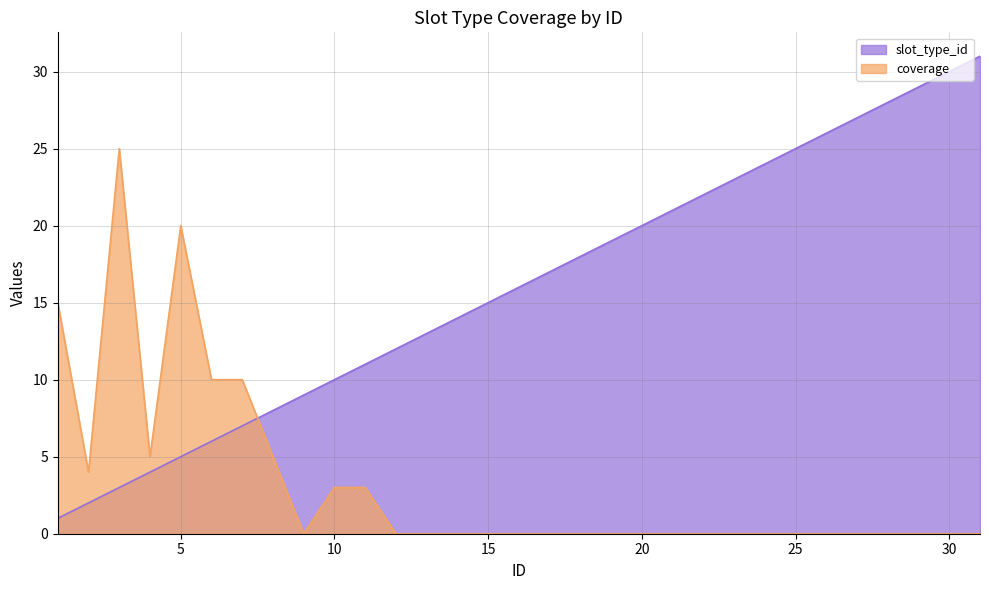

What is the spread (max minus min) of values at 11?

8